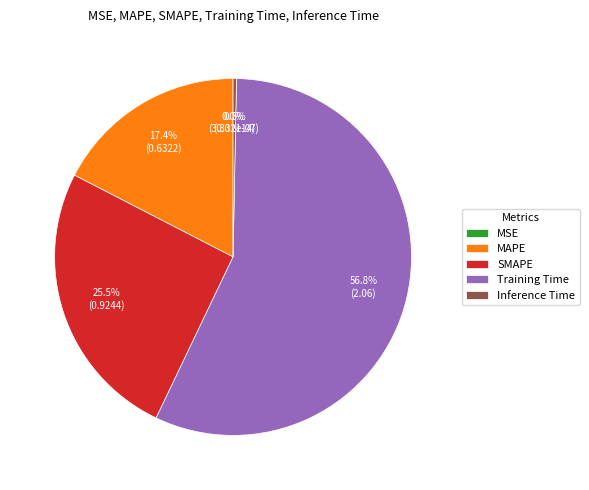

To the nearest percent, what is the difference between the largest and smallest slice percentages?

57%